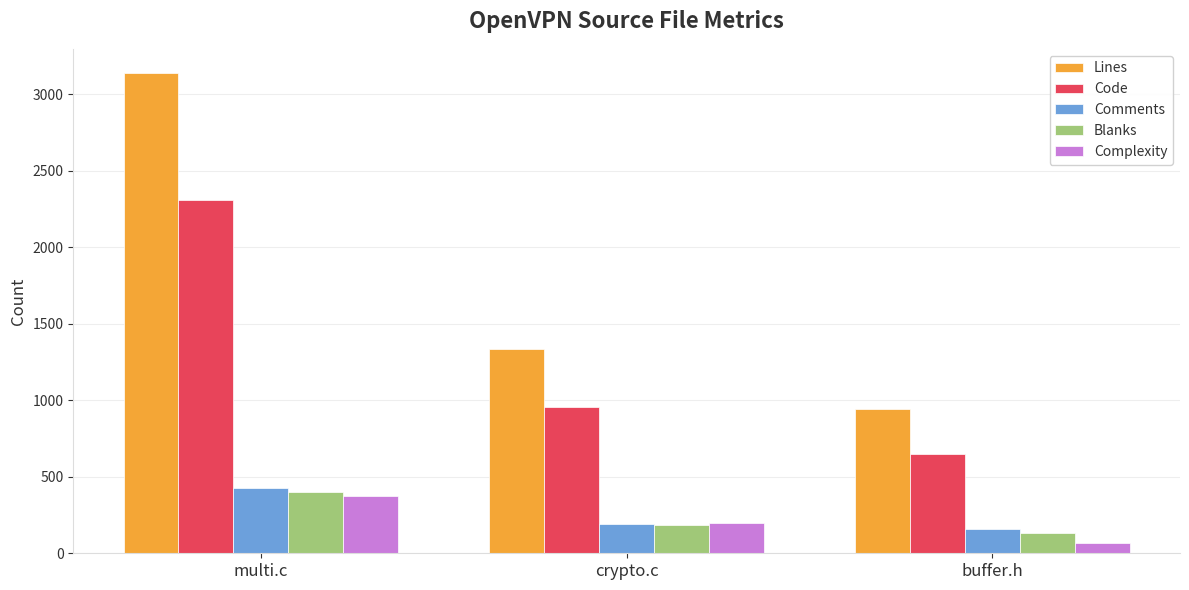

How many Lines values are between 940 and 3140?

3